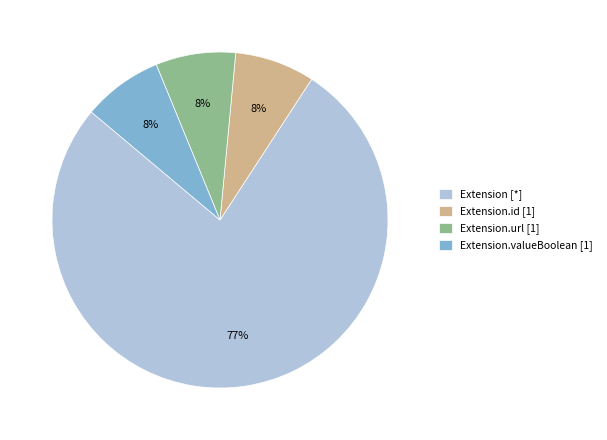

Which has a higher value, Extension [*] or Extension.valueBoolean [1]?

Extension [*]